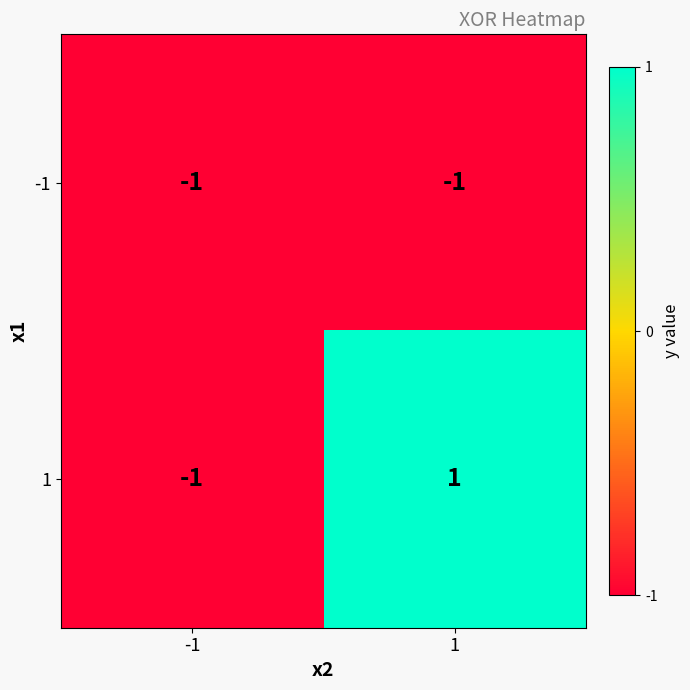

List the series in order of their overall mean, highest first.

1, -1